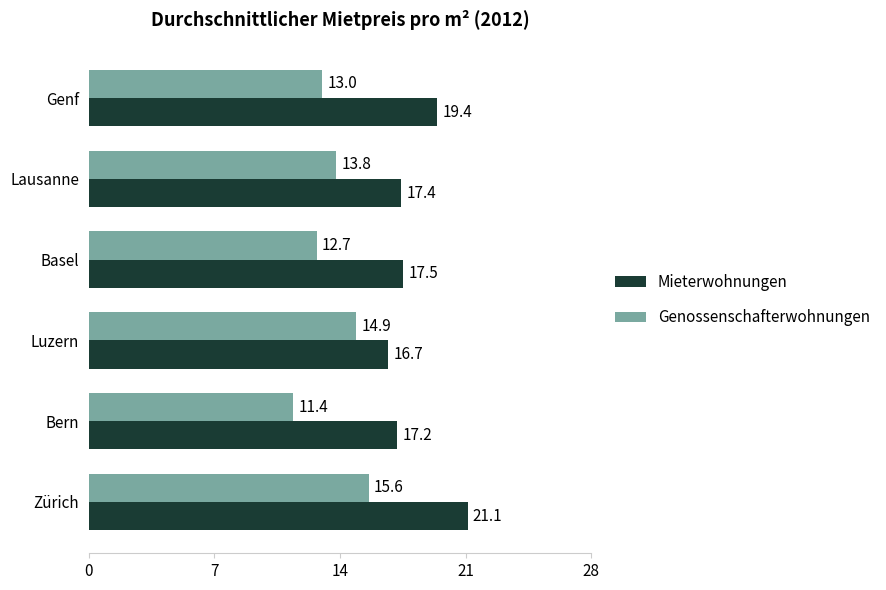

Which series changed the most between Bern and Luzern?

Genossenschafterwohnungen